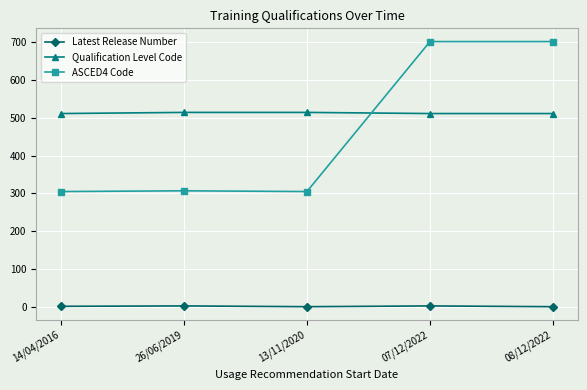

Which series has the largest total across all categories?

Qualification Level Code